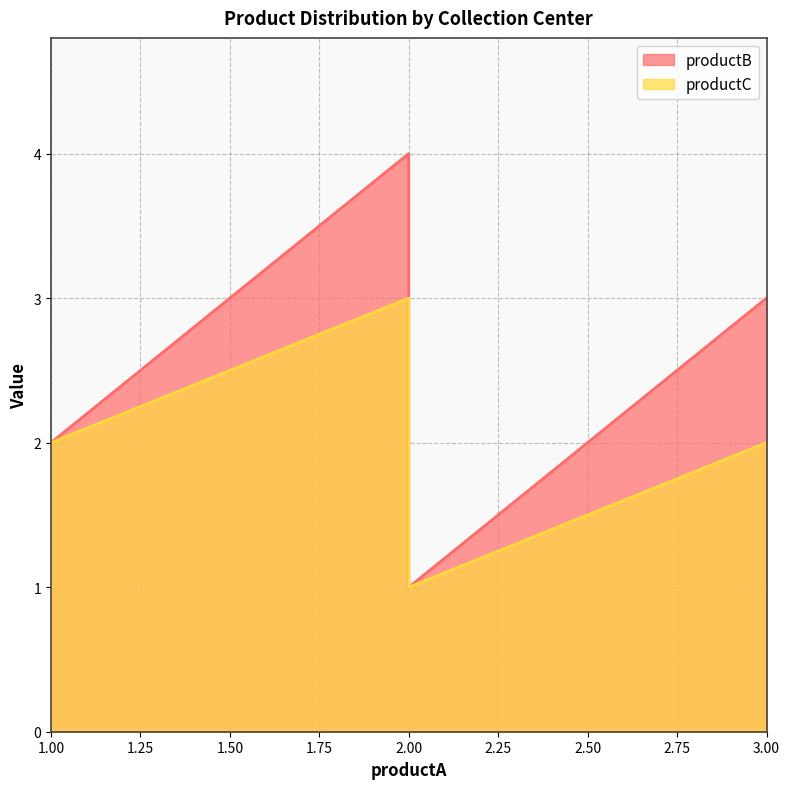

True or false: productB and productC cross at least once.

False